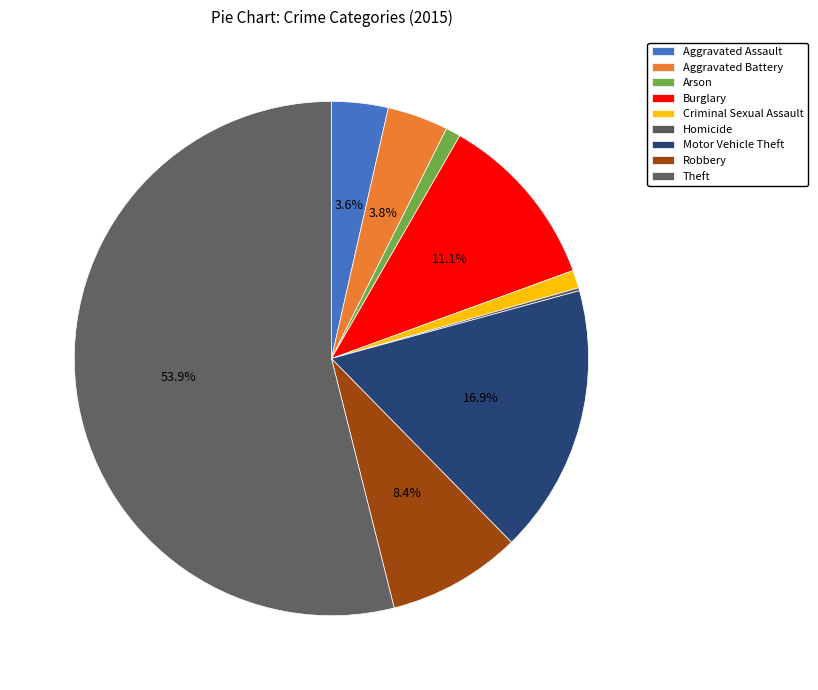

How many slices are in this pie chart?

9